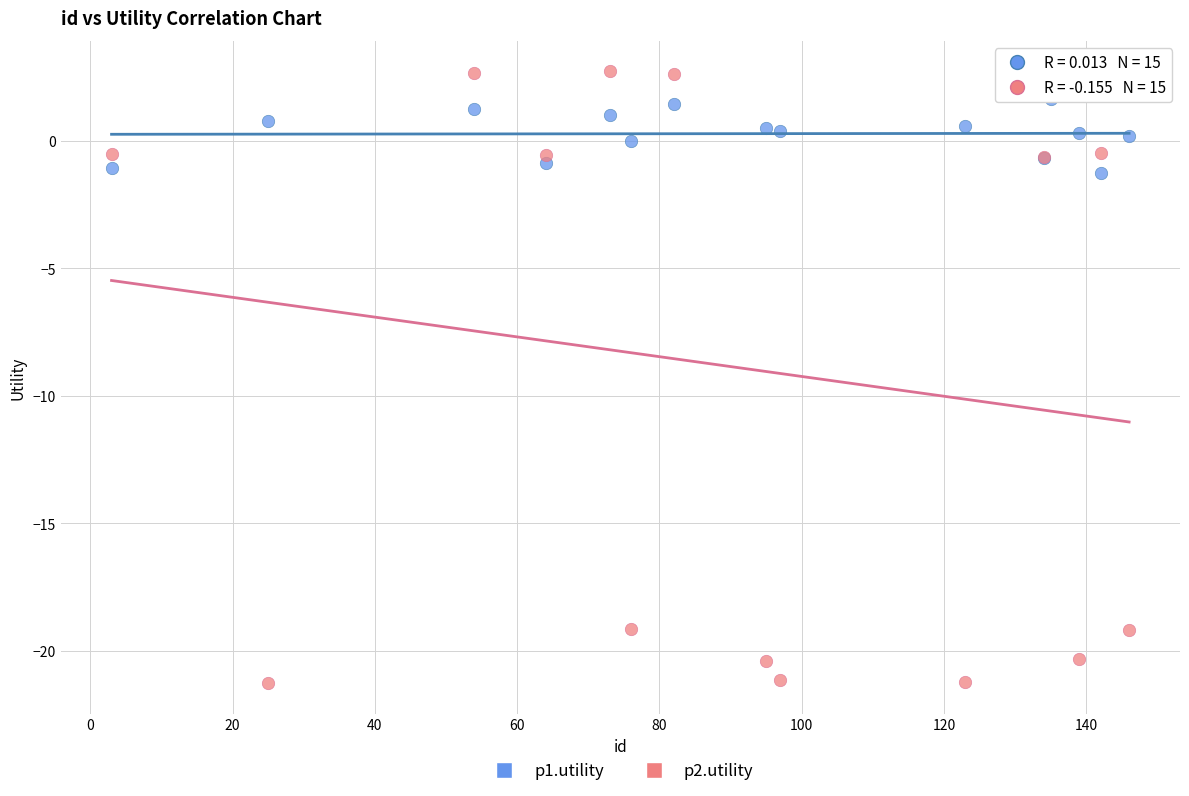

Which series reaches the maximum Y coordinate?

p2.utility